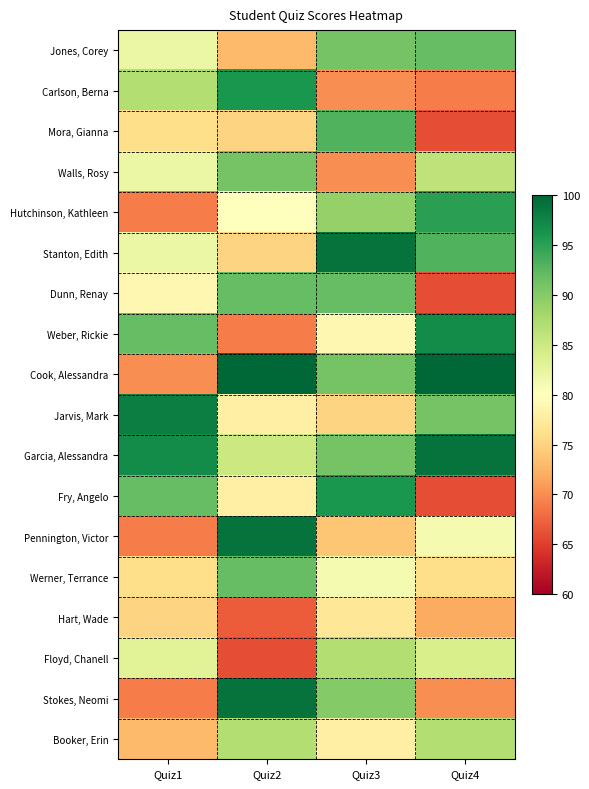

Reading left to right, transcribe all the data shown in this chart.

Jones, Corey: Quiz1=82	Quiz2=73	Quiz3=91	Quiz4=92
Carlson, Berna: Quiz1=87	Quiz2=96	Quiz3=70	Quiz4=69
Mora, Gianna: Quiz1=76	Quiz2=75	Quiz3=93	Quiz4=66
Walls, Rosy: Quiz1=82	Quiz2=91	Quiz3=70	Quiz4=86
Hutchinson, Kathleen: Quiz1=69	Quiz2=80	Quiz3=89	Quiz4=95
Stanton, Edith: Quiz1=82	Quiz2=75	Quiz3=99	Quiz4=93
Dunn, Renay: Quiz1=79	Quiz2=92	Quiz3=92	Quiz4=66
Weber, Rickie: Quiz1=92	Quiz2=69	Quiz3=79	Quiz4=97
Cook, Alessandra: Quiz1=70	Quiz2=100	Quiz3=91	Quiz4=100
Jarvis, Mark: Quiz1=98	Quiz2=78	Quiz3=75	Quiz4=91
Garcia, Alessandra: Quiz1=97	Quiz2=85	Quiz3=91	Quiz4=99
Fry, Angelo: Quiz1=92	Quiz2=78	Quiz3=96	Quiz4=66
Pennington, Victor: Quiz1=69	Quiz2=99	Quiz3=74	Quiz4=81
Werner, Terrance: Quiz1=76	Quiz2=92	Quiz3=81	Quiz4=76
Hart, Wade: Quiz1=75	Quiz2=67	Quiz3=77	Quiz4=72
Floyd, Chanell: Quiz1=83	Quiz2=66	Quiz3=87	Quiz4=84
Stokes, Neomi: Quiz1=69	Quiz2=99	Quiz3=90	Quiz4=70
Booker, Erin: Quiz1=73	Quiz2=87	Quiz3=78	Quiz4=87